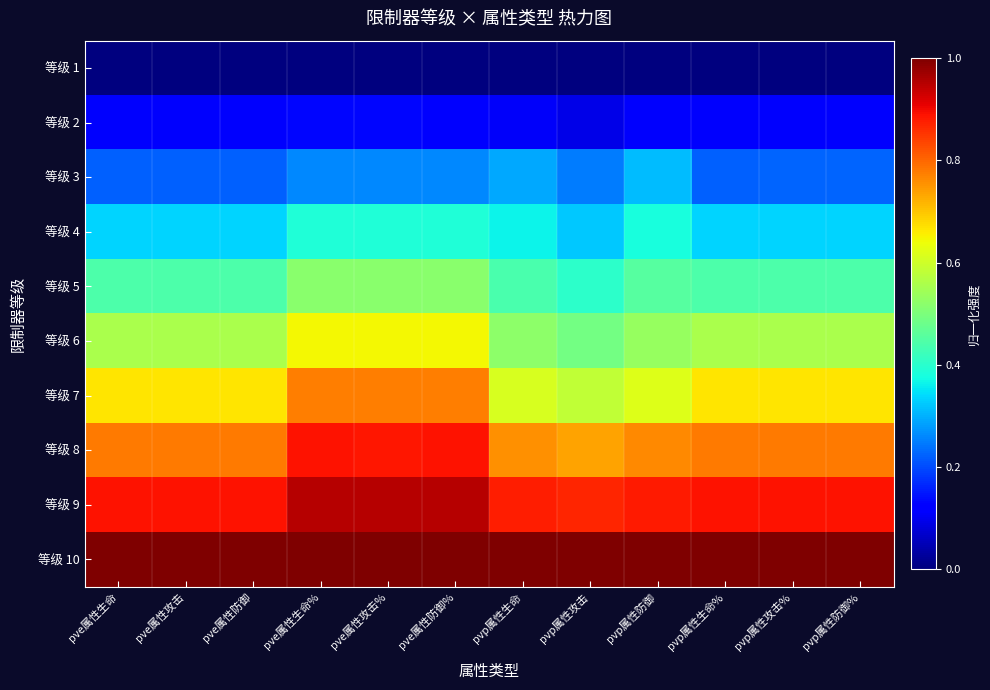

Rank the series by their maximum value, from highest to lowest.

等级 10, 等级 9, 等级 8, 等级 7, 等级 6, 等级 5, 等级 4, 等级 3, 等级 2, 等级 1